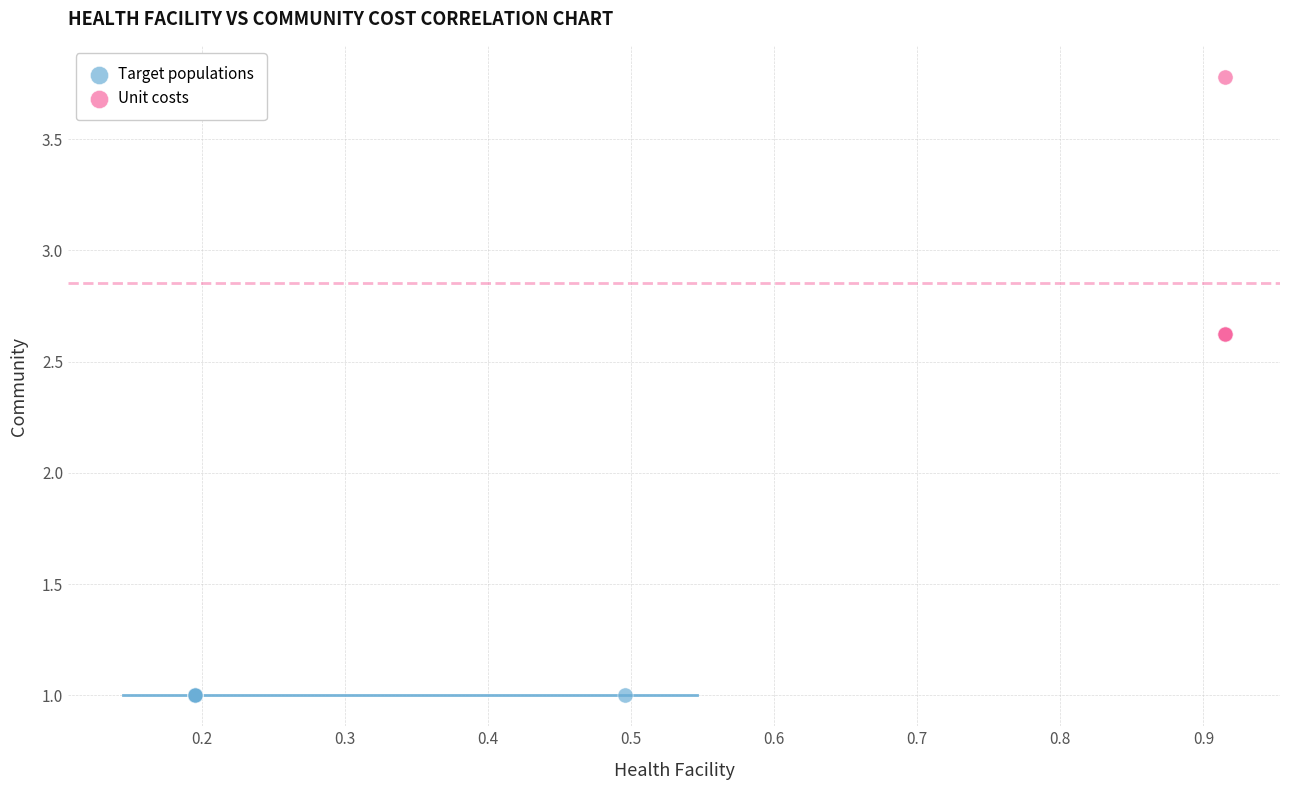

Which series contains the highest Y value?

Unit costs